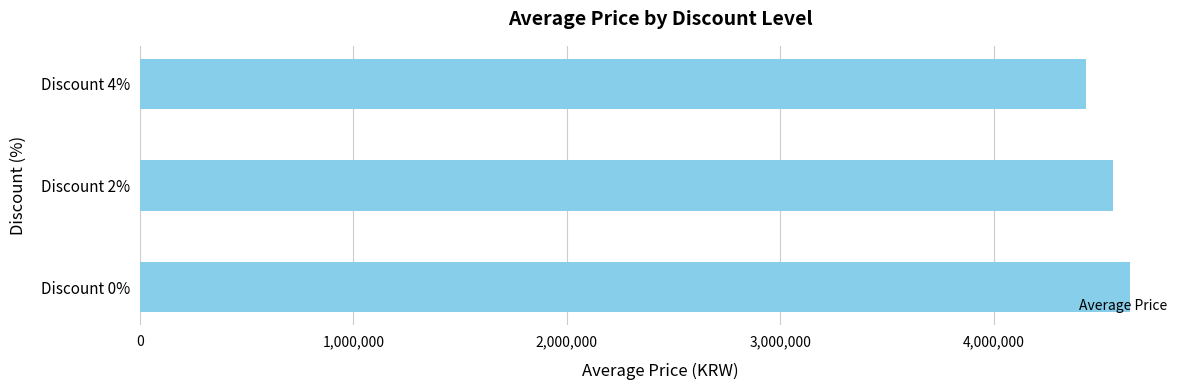

What is the maximum value shown in the chart?

4639087.0